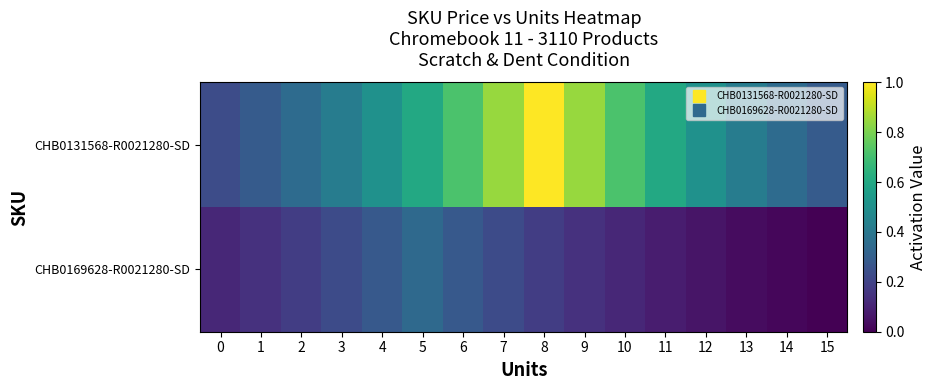

Reading left to right, what are all the values shown in this chart?

CHB0131568-R0021280-SD: 0=0.2	1=0.3	2=0.3	3=0.4	4=0.5	5=0.6	6=0.7	7=0.8	8=1.0	9=0.8	10=0.7	11=0.6	12=0.5	13=0.4	14=0.3	15=0.3
CHB0169628-R0021280-SD: 0=0.1	1=0.1	2=0.2	3=0.2	4=0.3	5=0.3	6=0.3	7=0.2	8=0.2	9=0.1	10=0.1	11=0.1	12=0.1	13=0.0	14=0.0	15=0.0